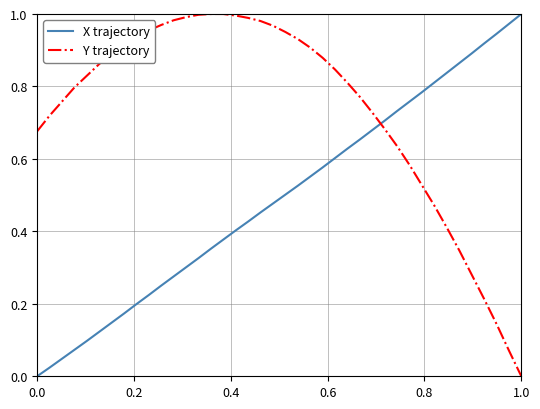

Count the number of categories in the chart.

40